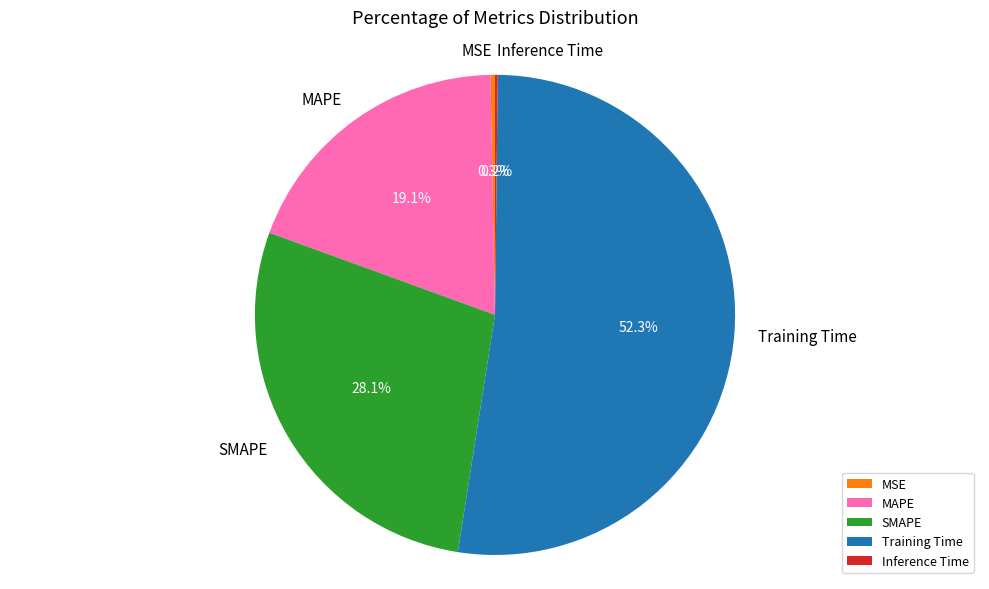

Combined, do Training Time and MAPE account for over 50%?

Yes